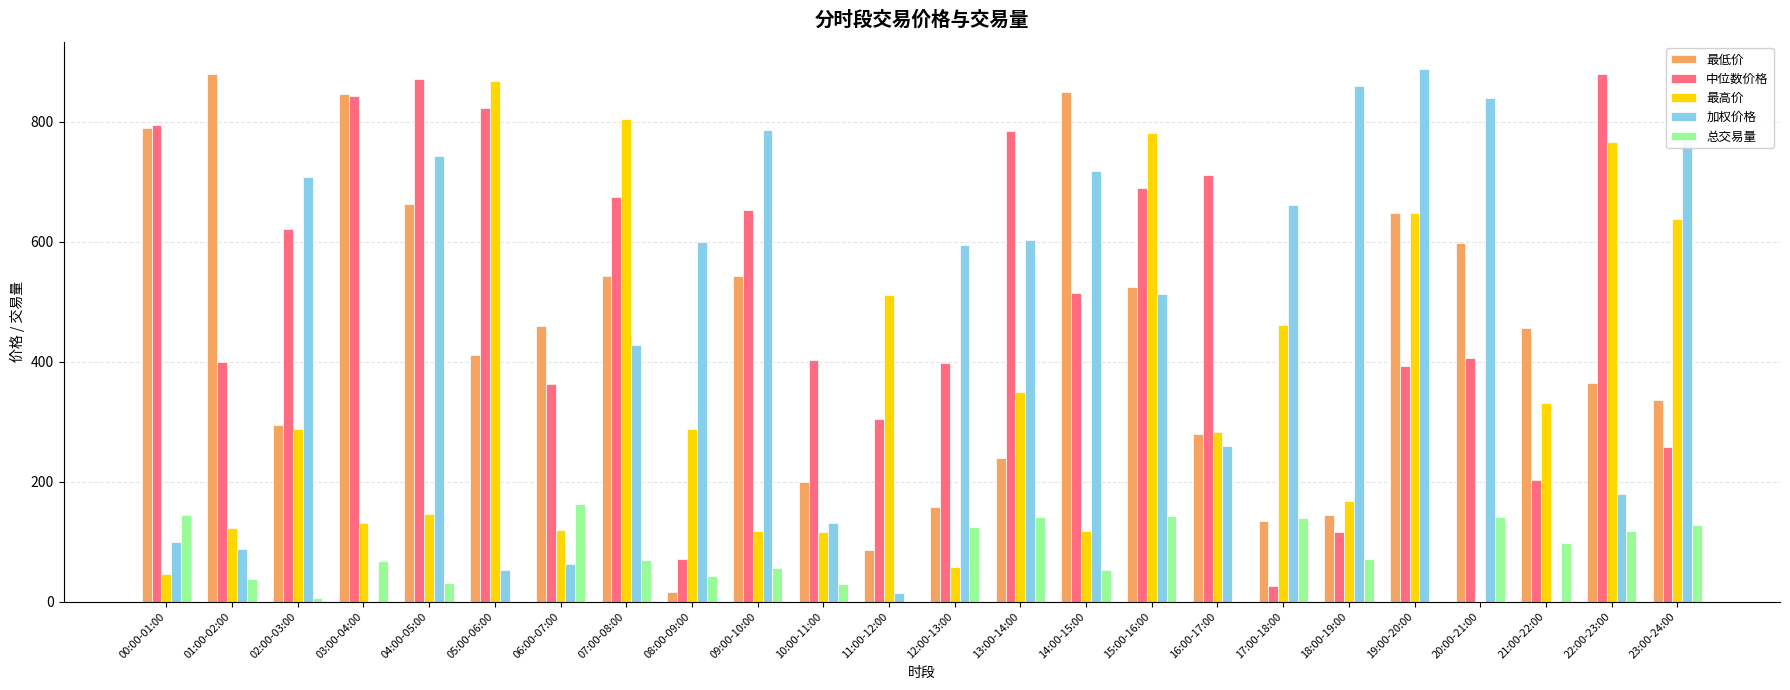

What is the sum of the 最低价 values at 10:00-11:00 and 21:00-22:00?

655.4